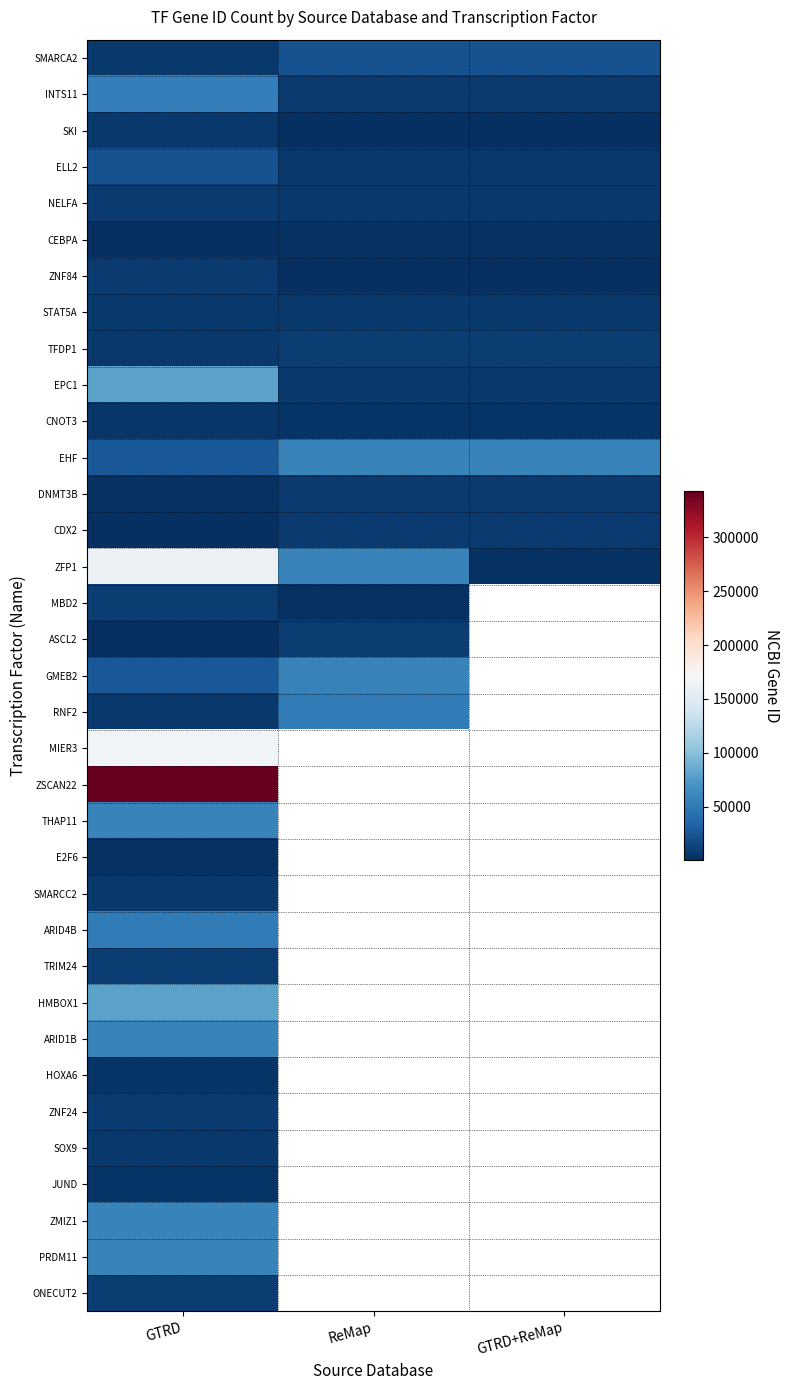

Where is NELFA nearest to the value 7248?

GTRD